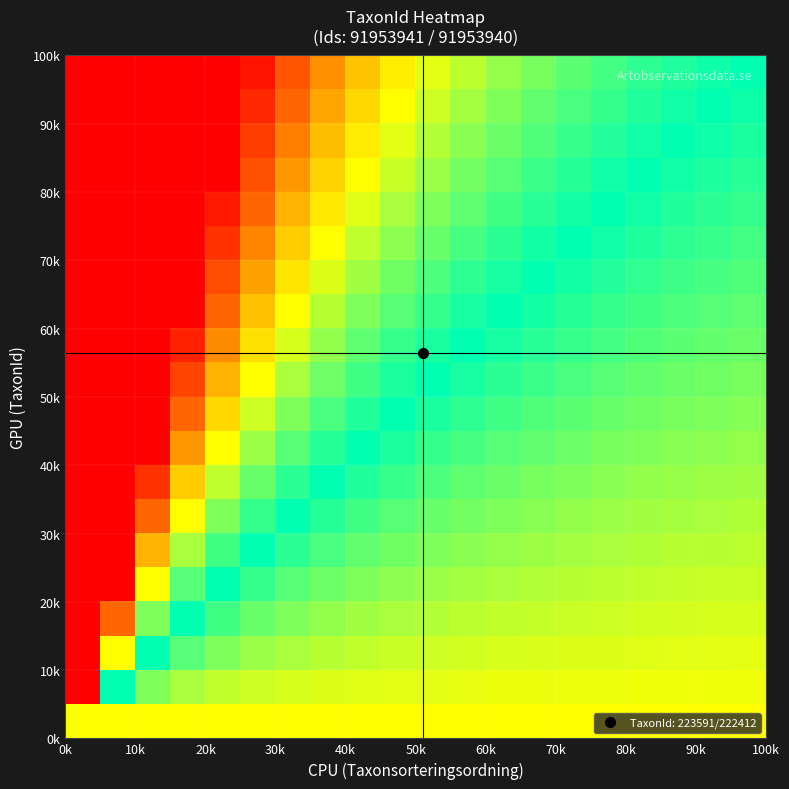

How many categories are shown in the chart?

20